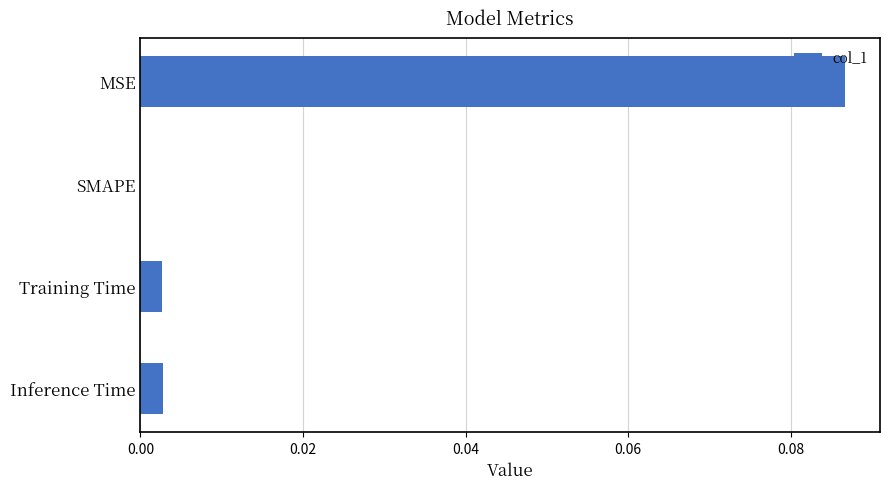

The chart shows a value of 0.0 at Inference Time. True or false?

True